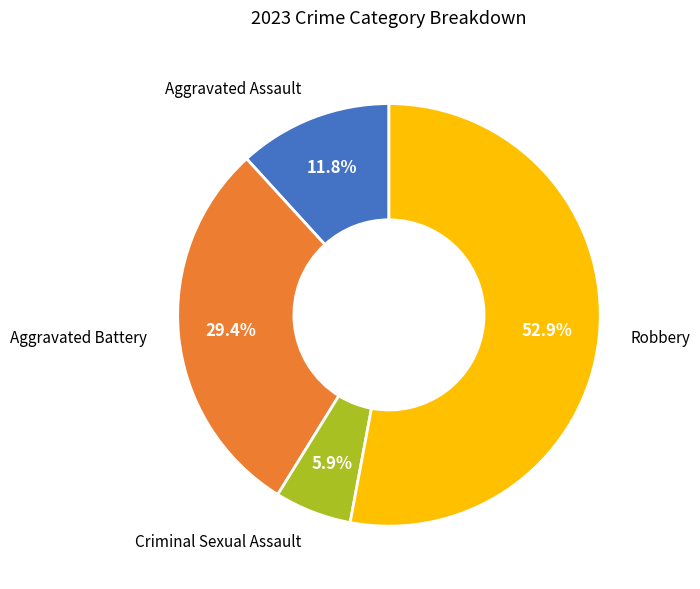

To the nearest percent, what is the difference between the largest and smallest slice percentages?

47%